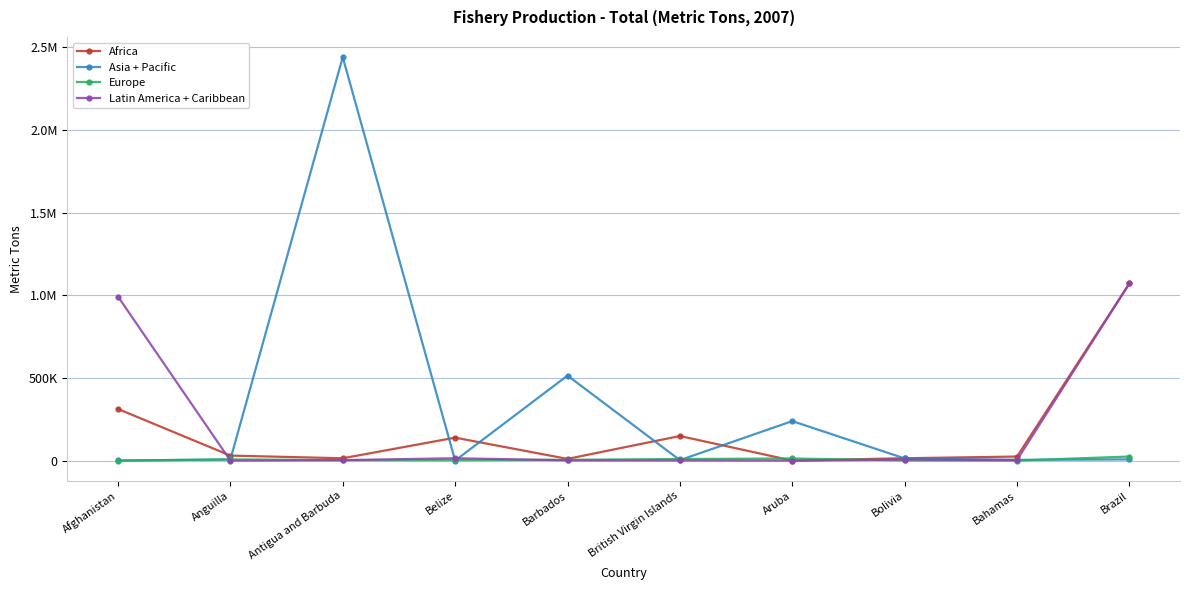

Does the chart have visible grid lines?

Yes